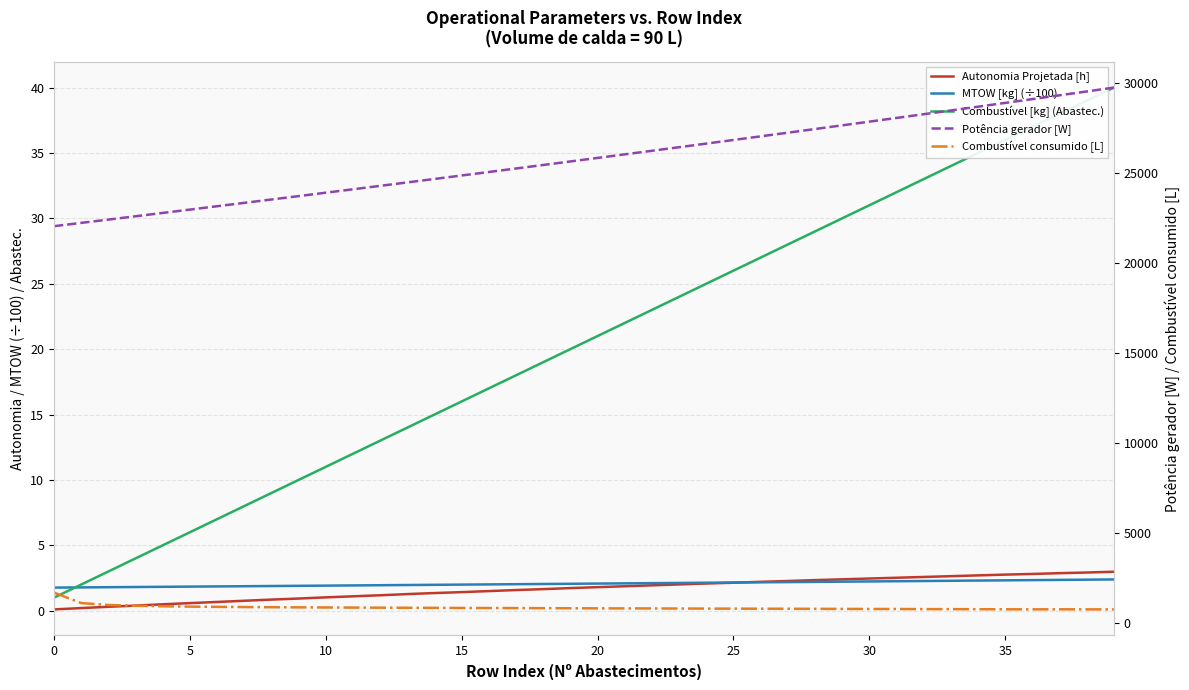

Is it true that Potência gerador [W] equals 27421.6 at 28?

True